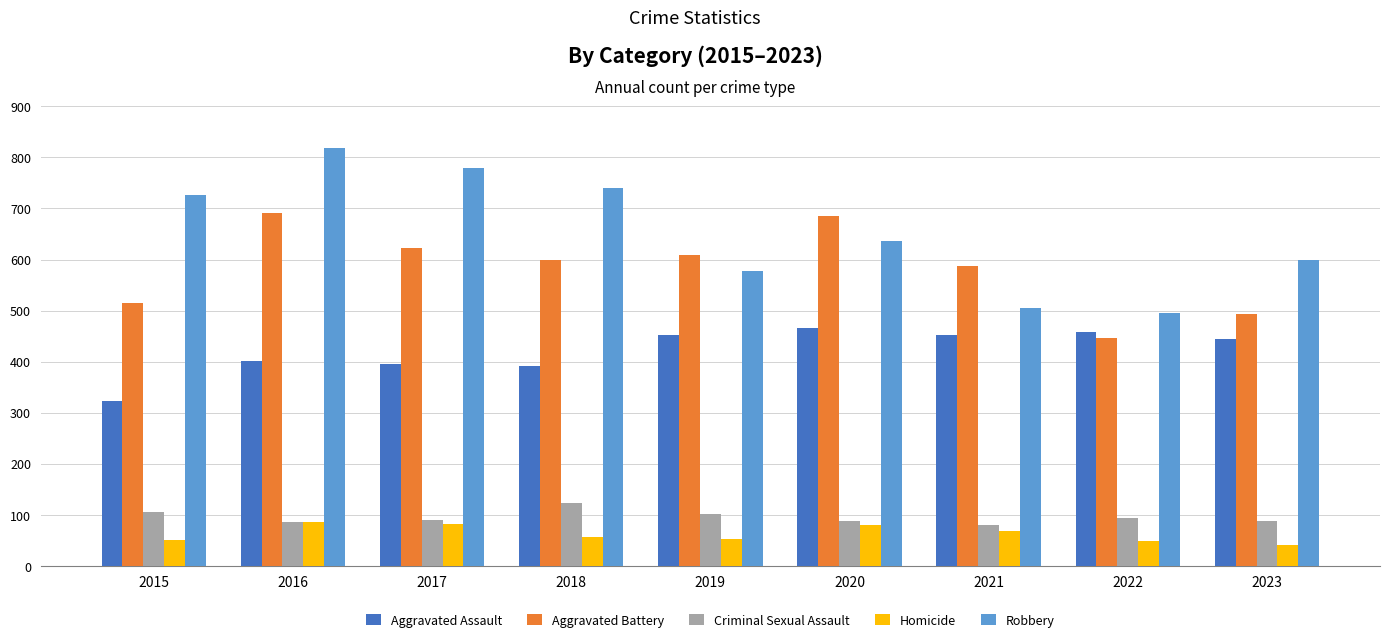

What is the maximum value for Aggravated Battery?

691